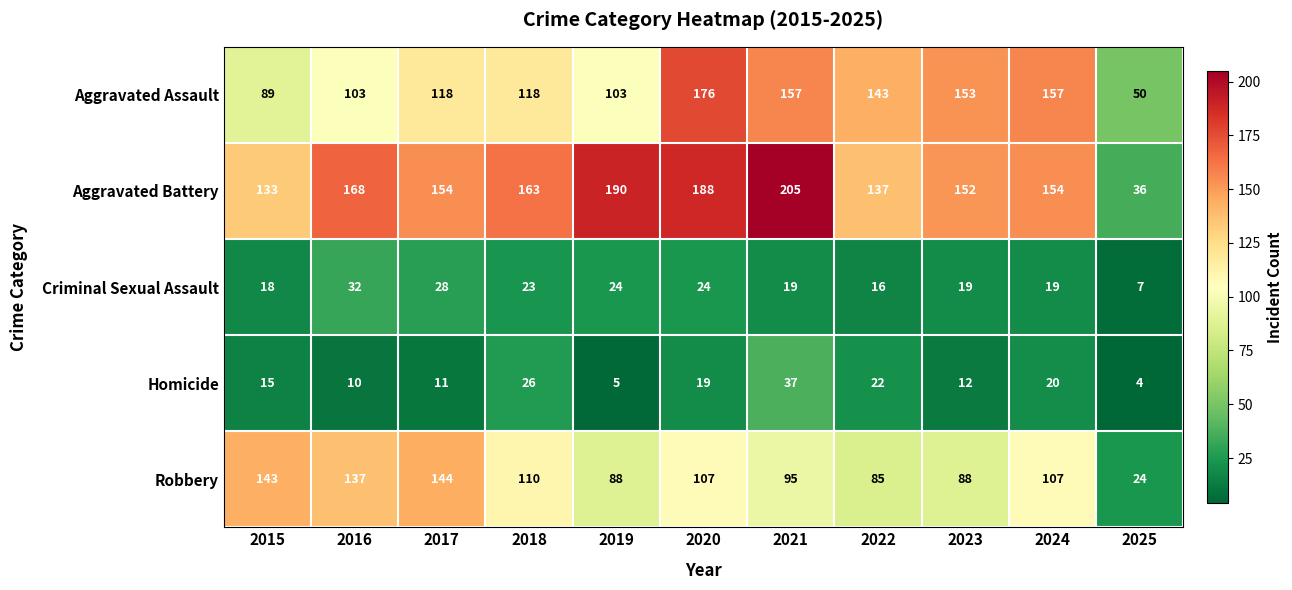

Where is Aggravated Battery nearest to the value 120?

2015